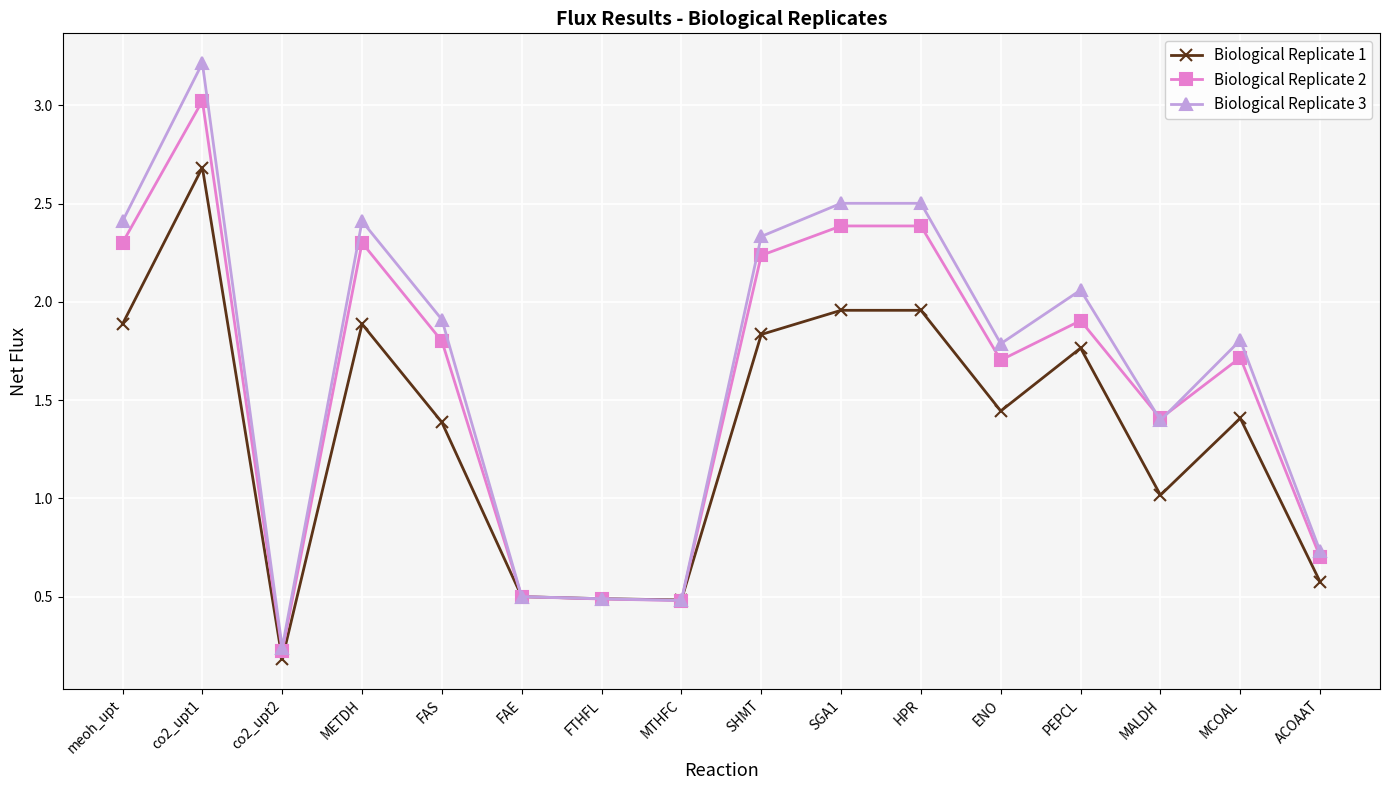

Does the chart display data point markers on the line(s)?

Yes